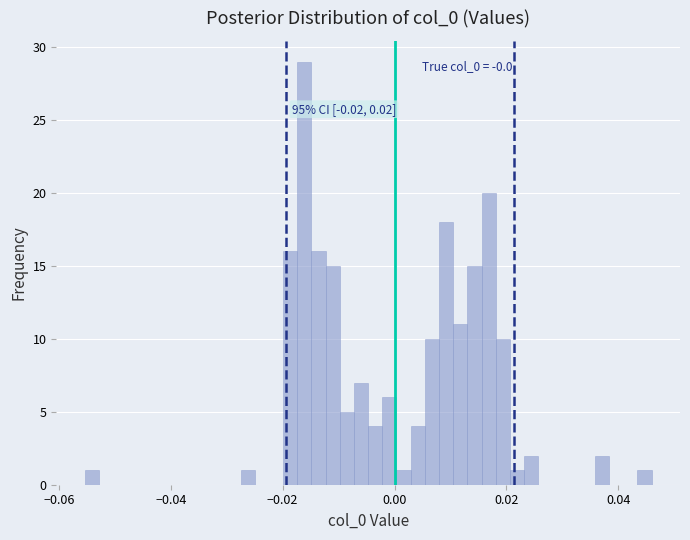

Around what value on the x-axis is the tallest bar? Give the approximate position of its centre, as read against the axis.

-0.016